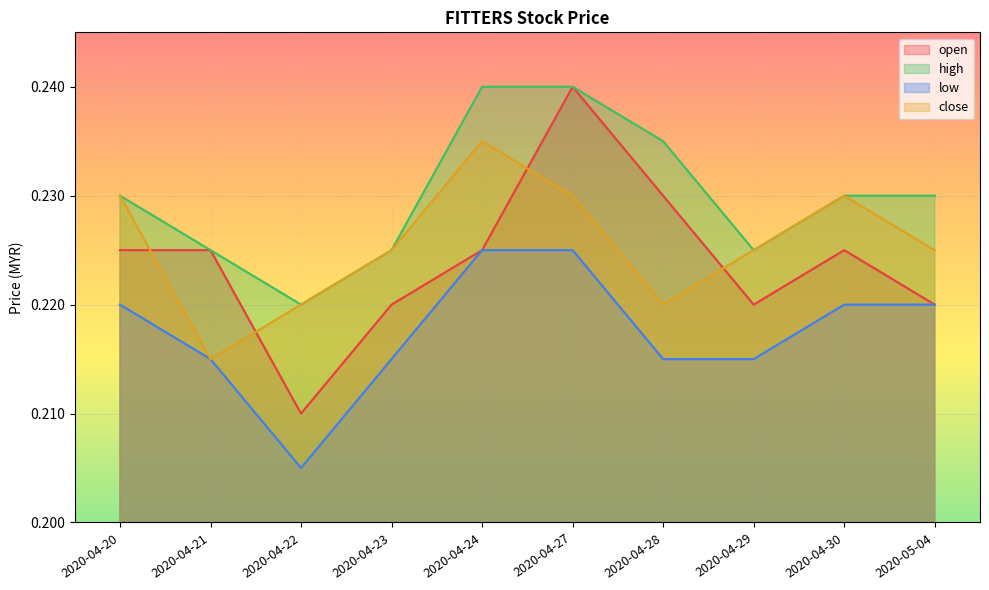

Where is close nearest to the value 0?

2020-04-21